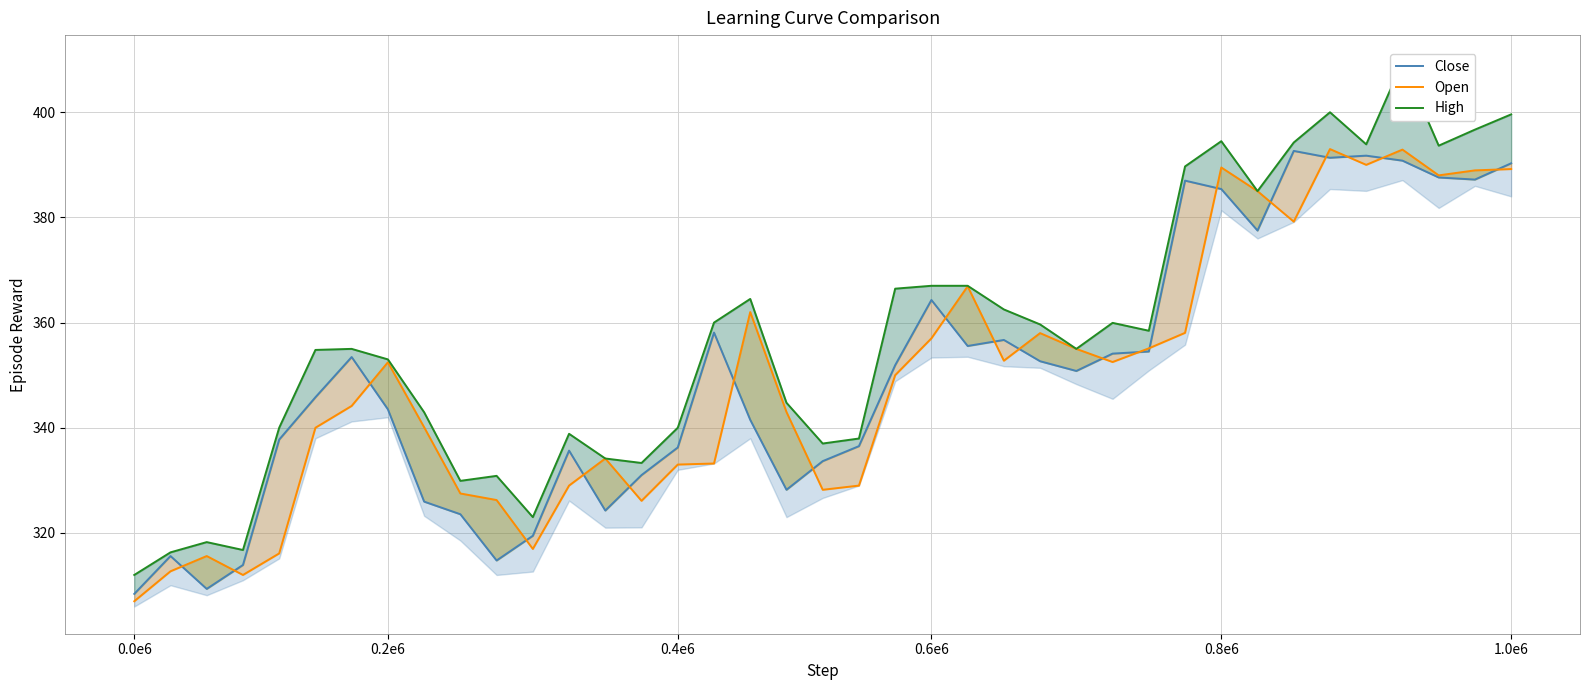

At which category is the sum across all series the highest?

35